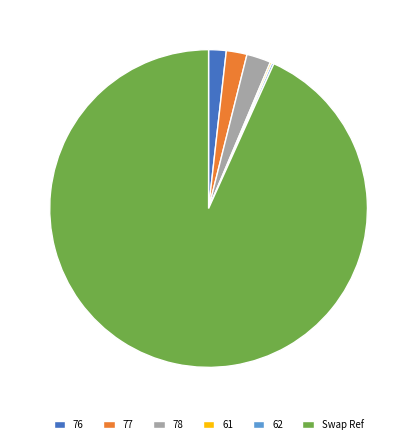

Is there a majority slice in this chart?

Yes